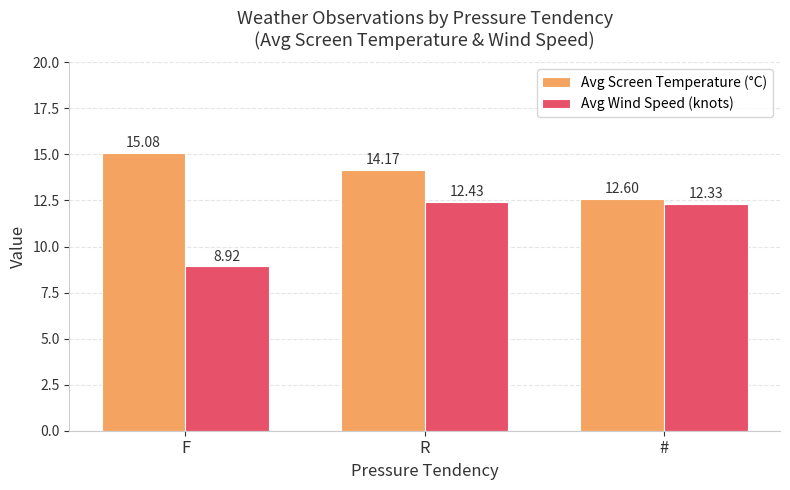

What is the difference between the maximum and second lowest values in the Avg Screen Temperature (°C) series?

0.9